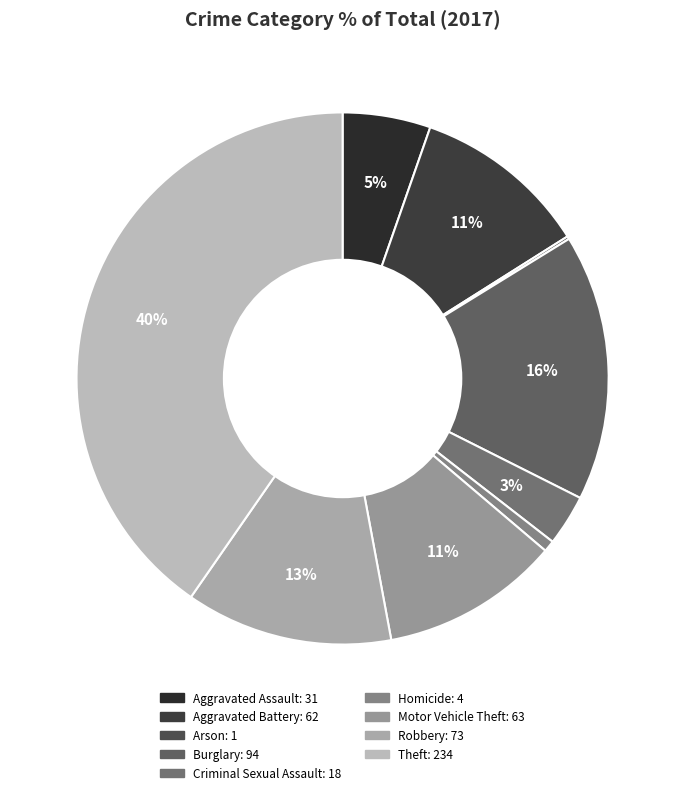

To the nearest percent, what is the combined percentage of Aggravated Battery and Burglary?

27%